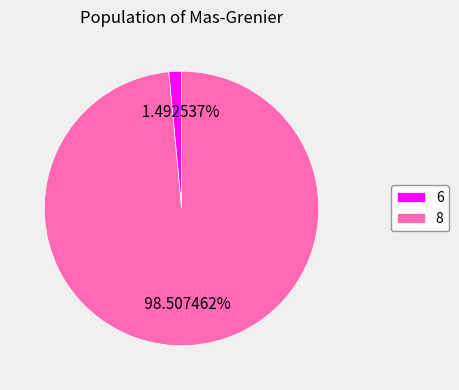

Rank the categories by value from lowest to highest.

6, 8